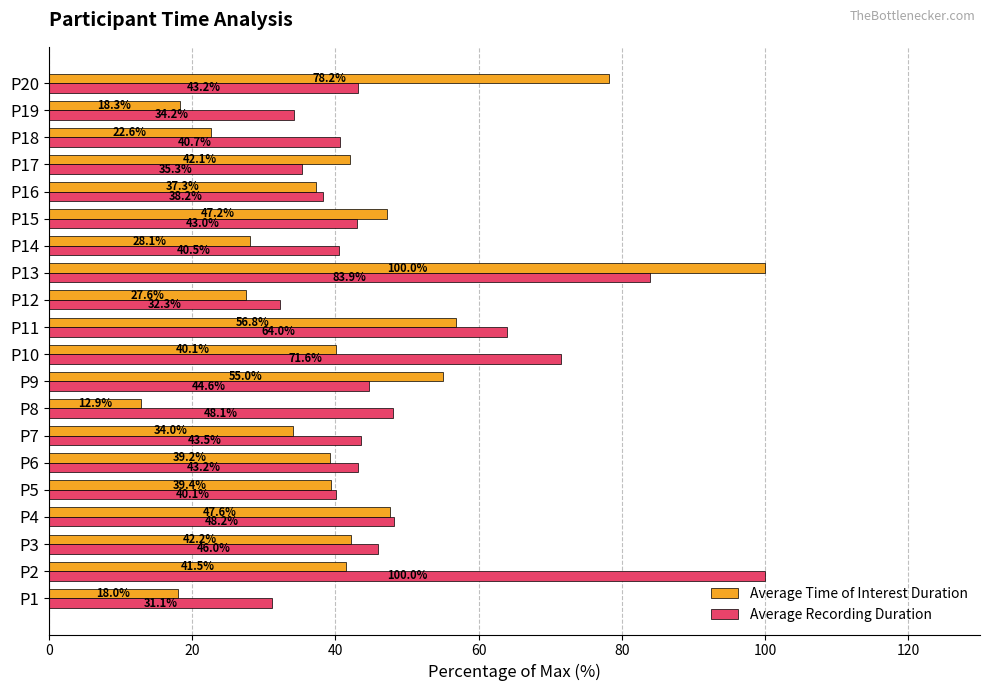

List the series in order of their overall mean, highest first.

Average Recording Duration, Average Time of Interest Duration